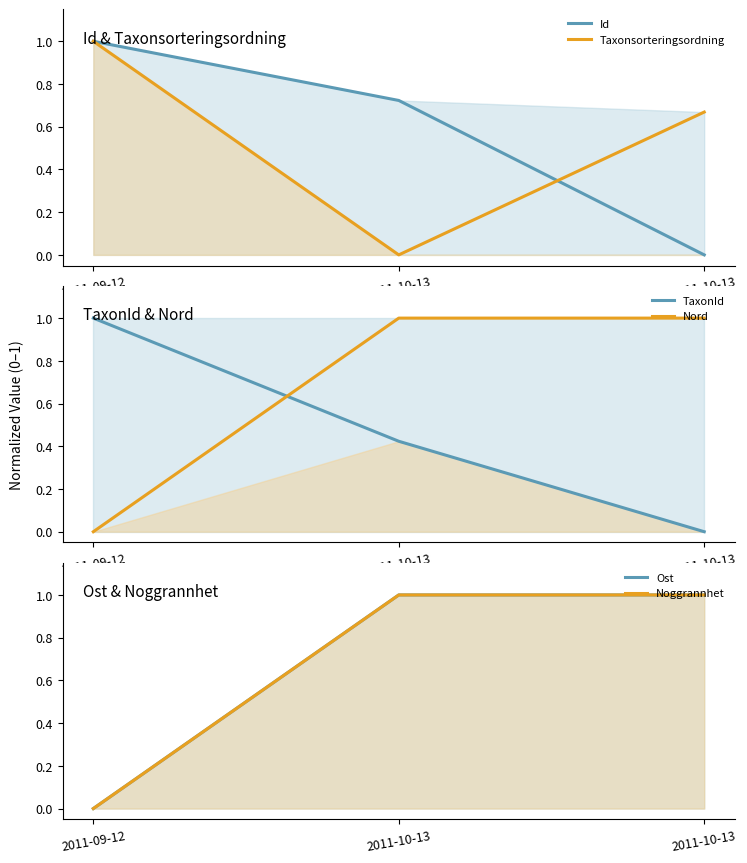

Which series has the largest total across all categories?

Nord